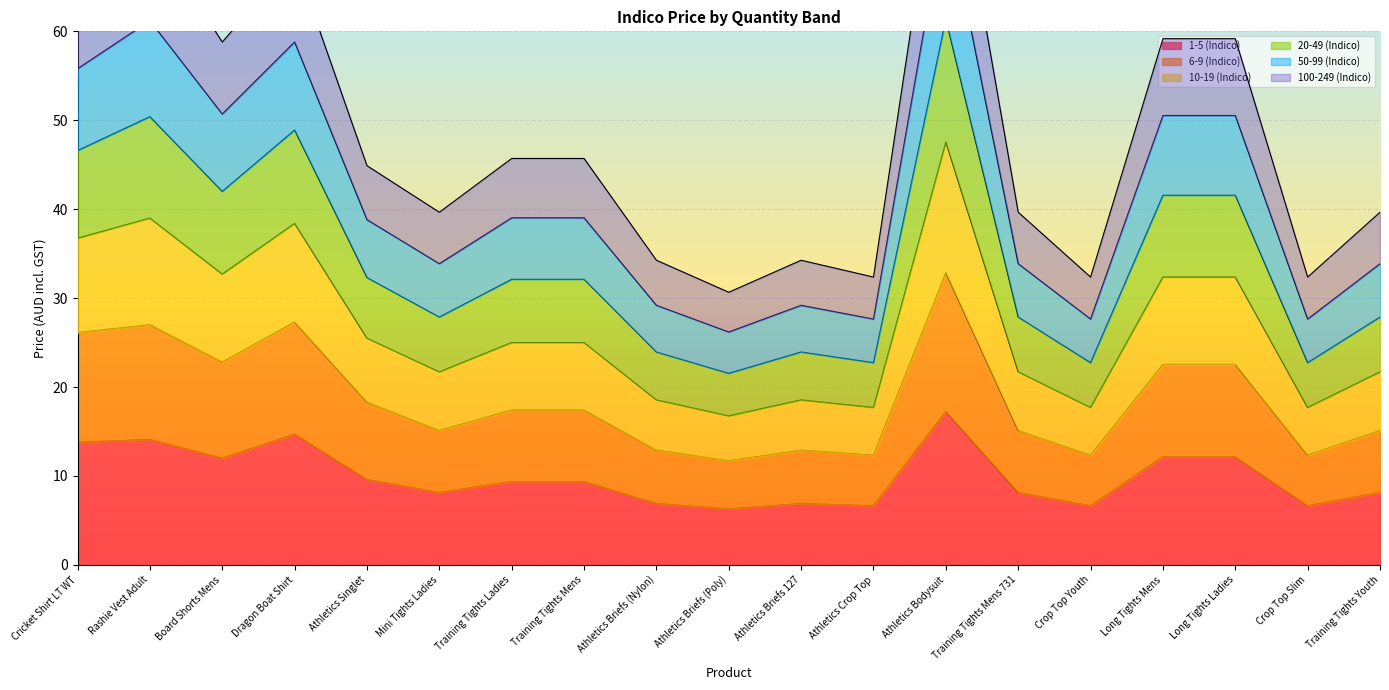

At which category is the sum across all series the highest?

Athletics Bodysuit